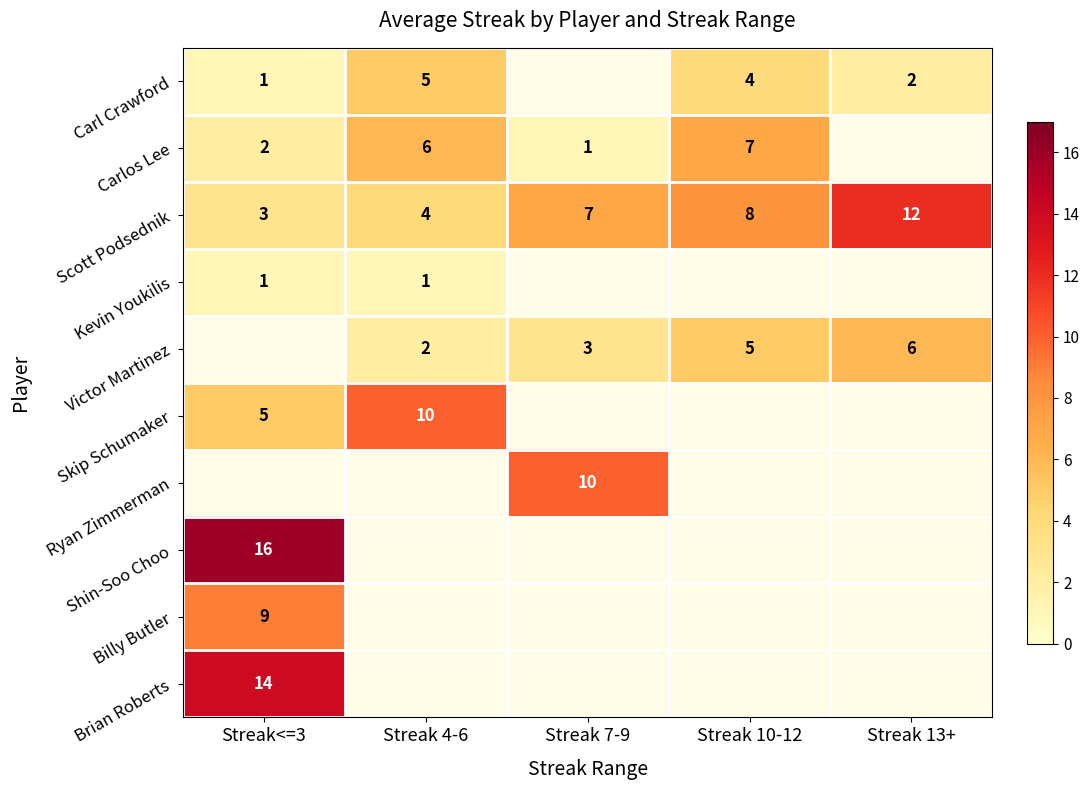

Is it true that Victor Martinez equals 1 at Streak 10-12?

False